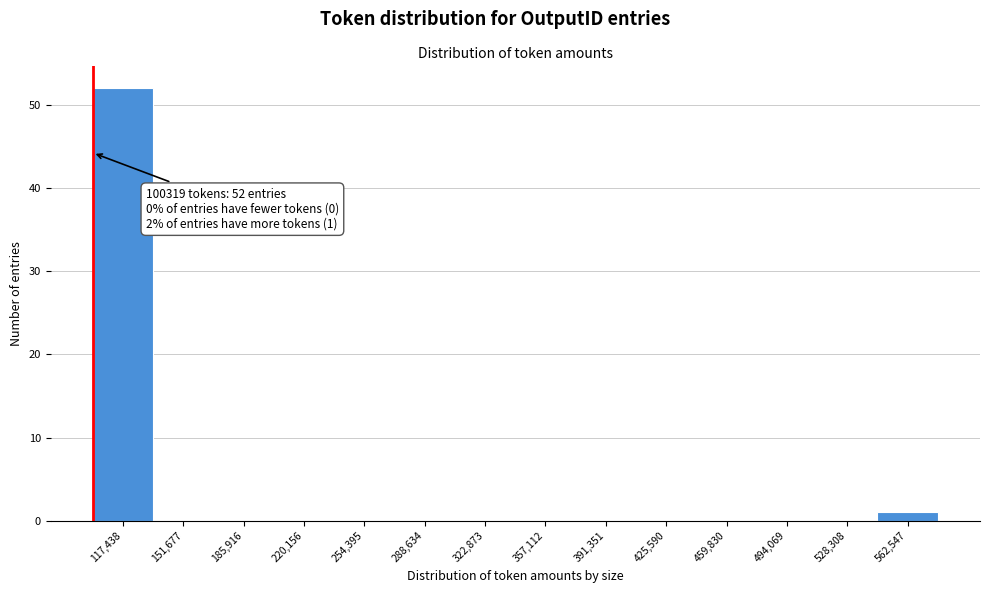

Which range on the x-axis has the tallest bar?

100000 to 135000